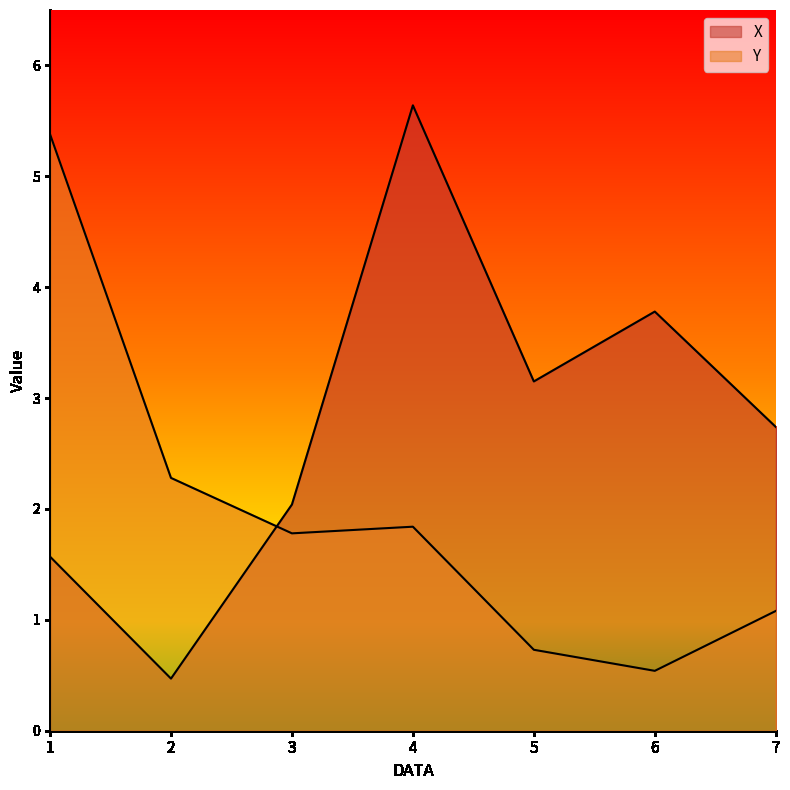

Where does the X series first go above 2?

3